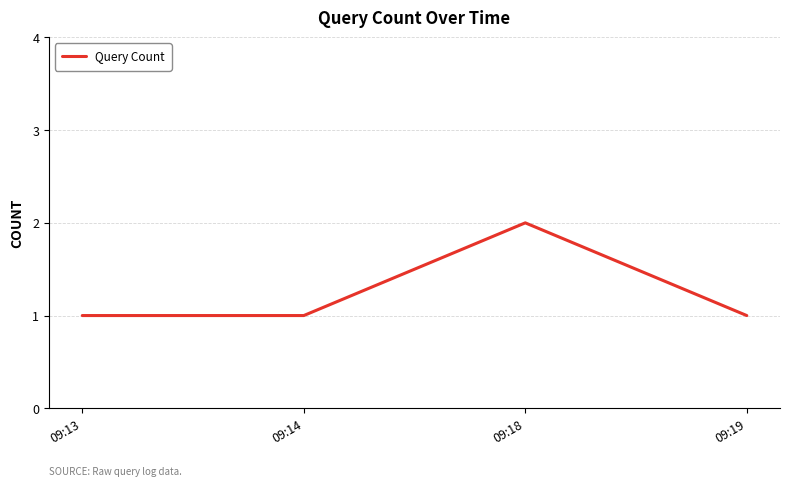

Is it true that the value at 09:14 is 1?

True